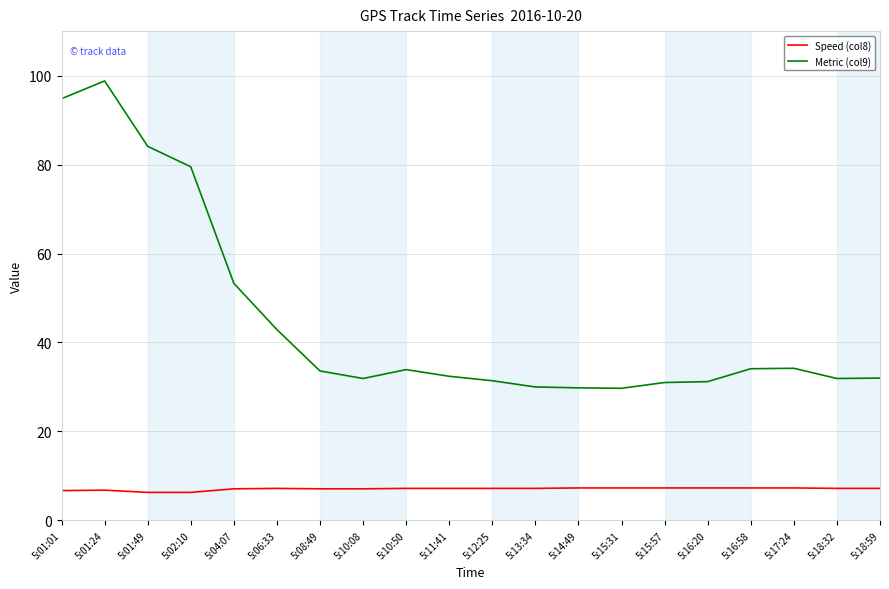

Rank the series by their maximum value, from highest to lowest.

Metric (col9), Speed (col8)